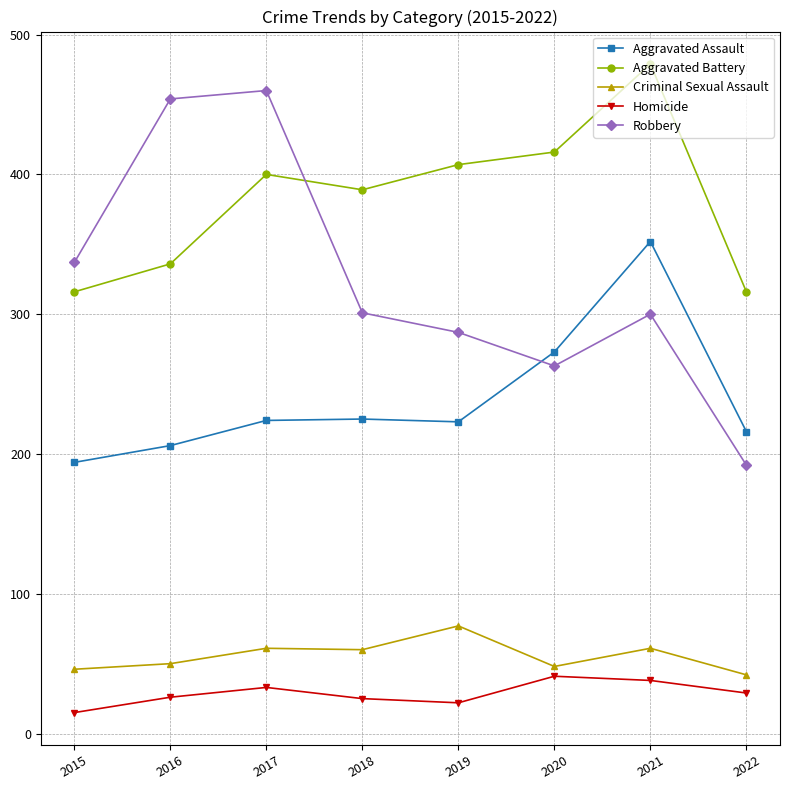

How many interior local valleys does the Aggravated Battery series have?

1